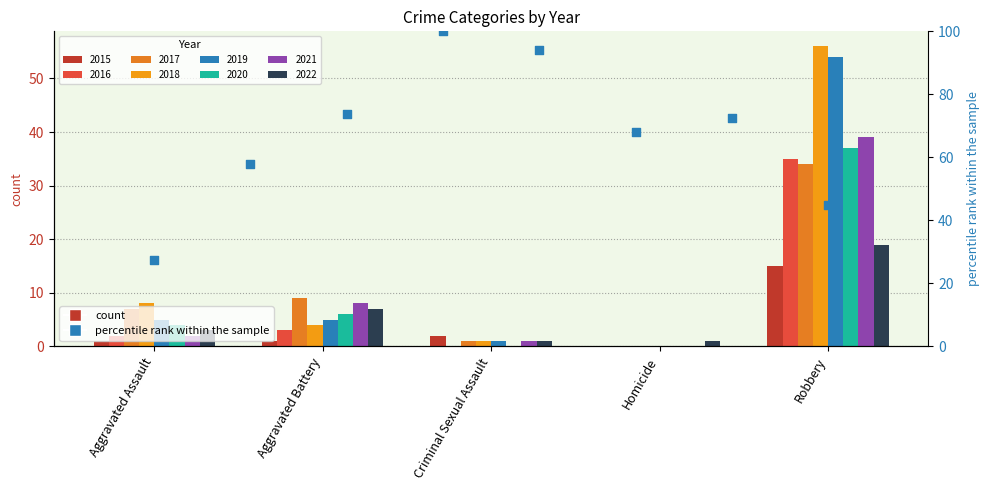

What is the change in value from Aggravated Battery to Criminal Sexual Assault?

+15.9